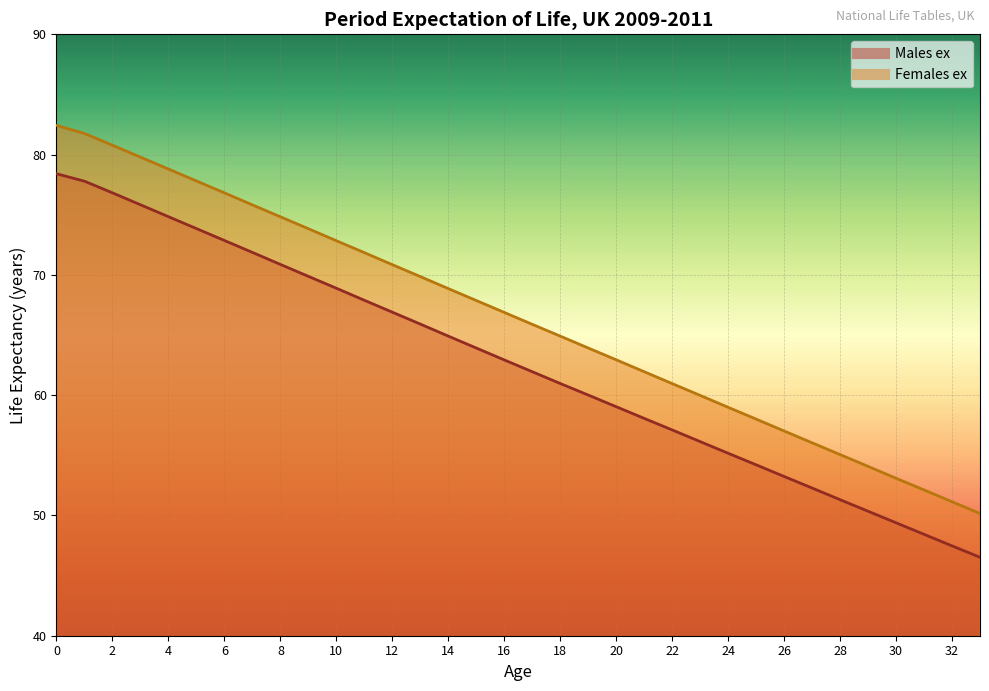

At how many categories does at least one series exceed 53?

31